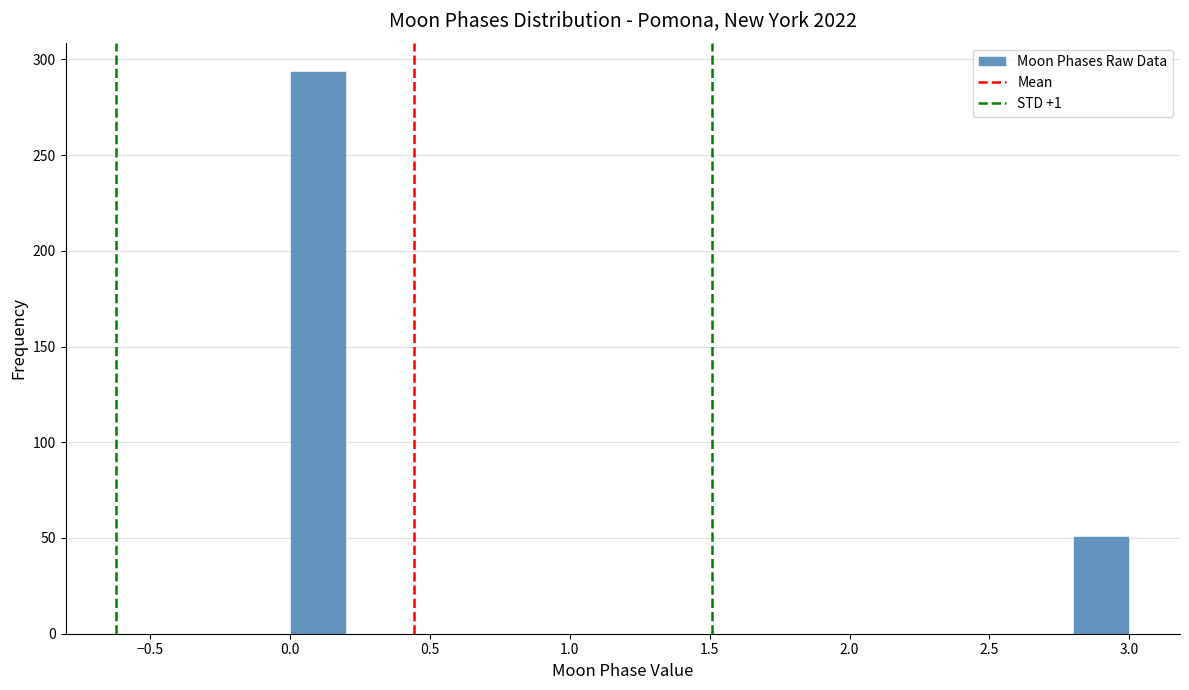

Reading left to right, transcribe this chart: for each bar, give the range it covers on the x-axis and its height. The values are not printed on the chart, so give them approximately, as read against the axis.

0.0 to 0.2: 295
0.2 to 0.4: 0
0.4 to 0.6: 0
0.6 to 0.8: 0
0.8 to 1.0: 0
1.0 to 1.2: 0
1.2 to 1.4: 0
1.4 to 1.6: 0
1.6 to 1.8: 0
1.8 to 2.0: 0
2.0 to 2.2: 0
2.2 to 2.4: 0
2.4 to 2.6: 0
2.6 to 2.8: 0
2.8 to 3.0: 50